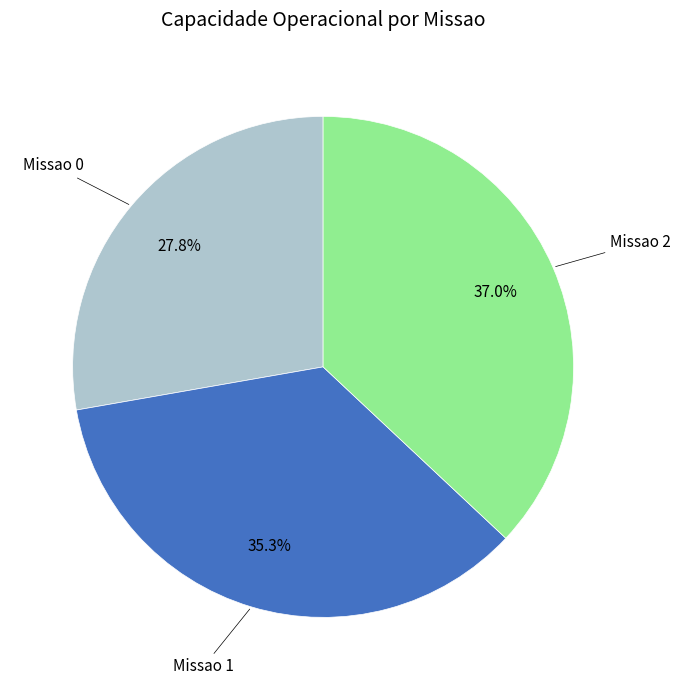

Does any single category account for the majority?

No